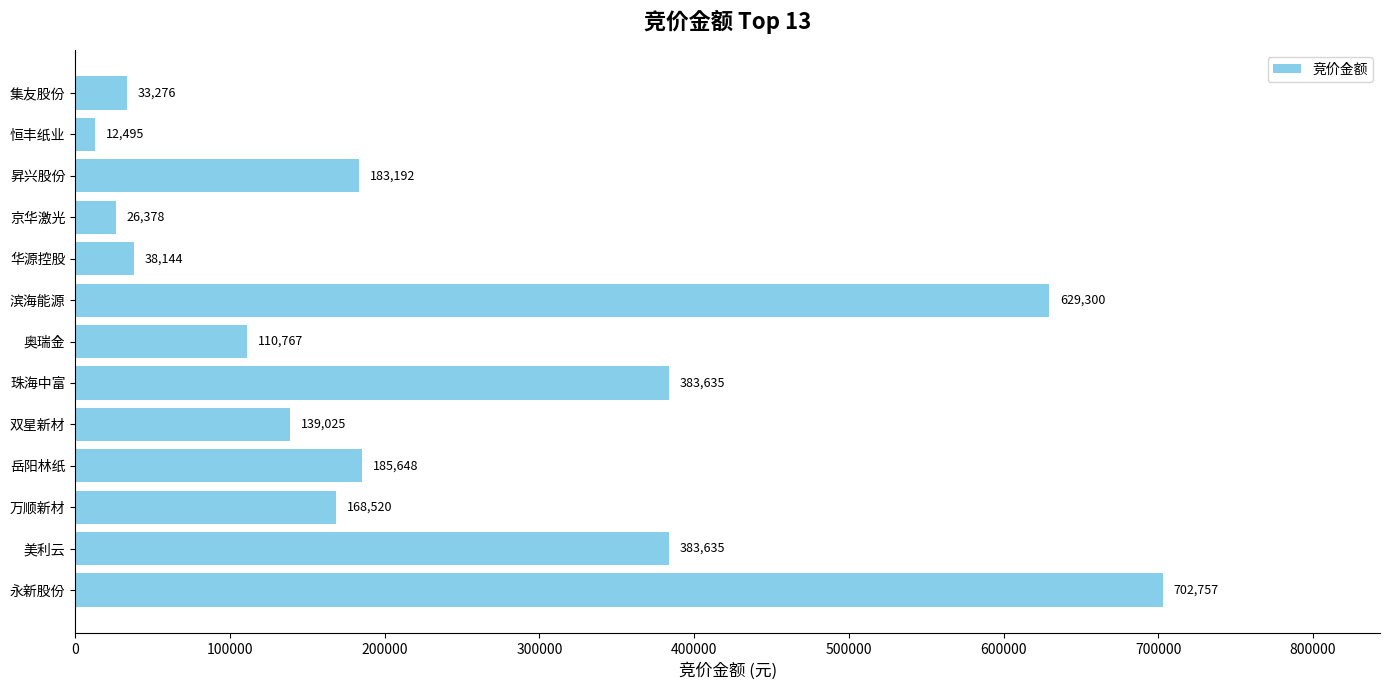

How many values are below 168520?

6